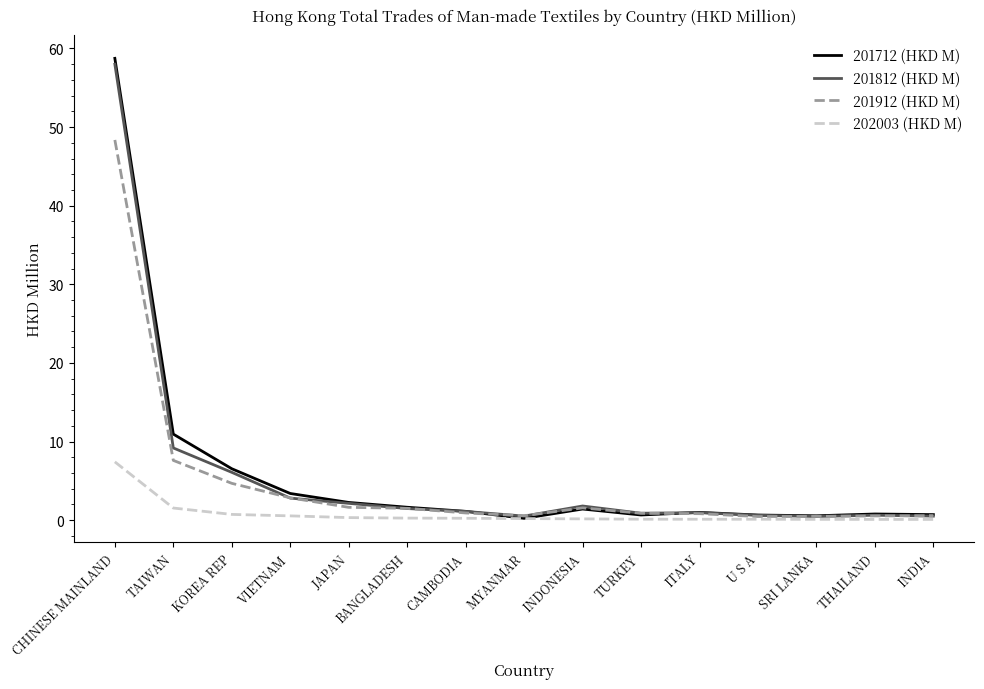

Which series has the largest range (max minus min)?

201712 (HKD M)